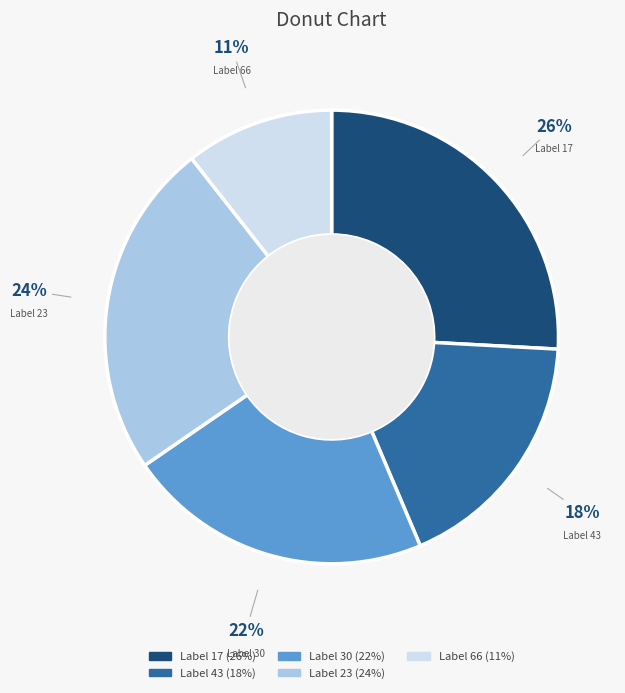

To the nearest percent, what is the average slice percentage?

20%